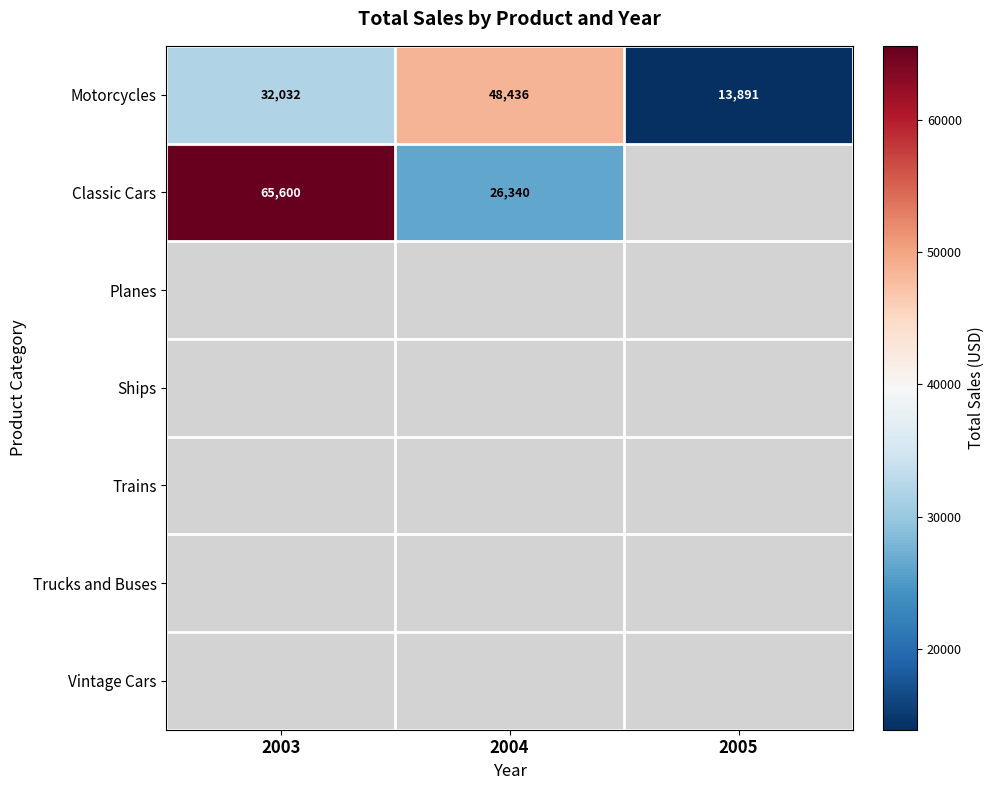

What is the average value of the Motorcycles series?

31453.0